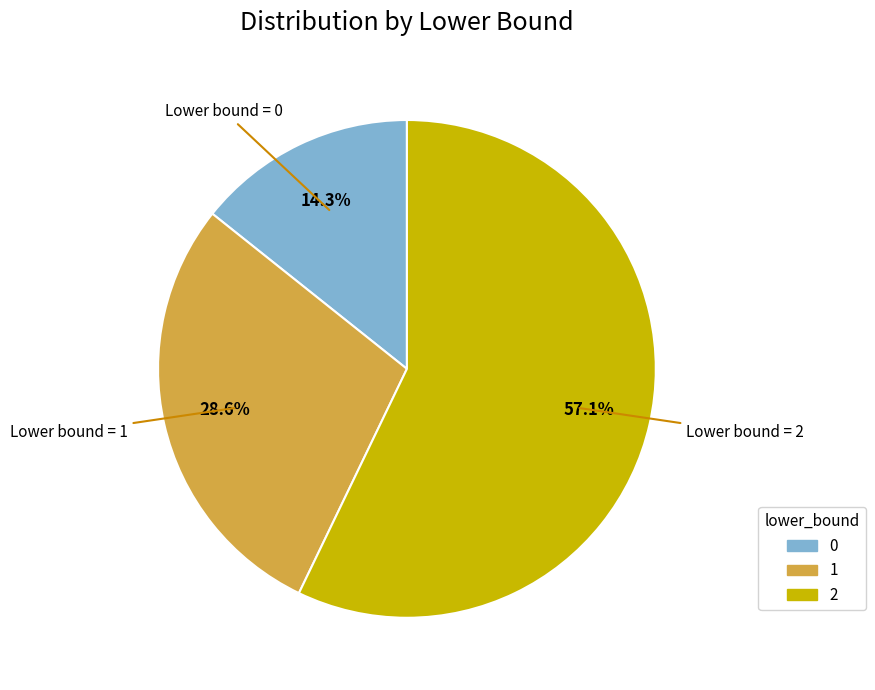

To the nearest percent, what portion does 0 represent?

14%